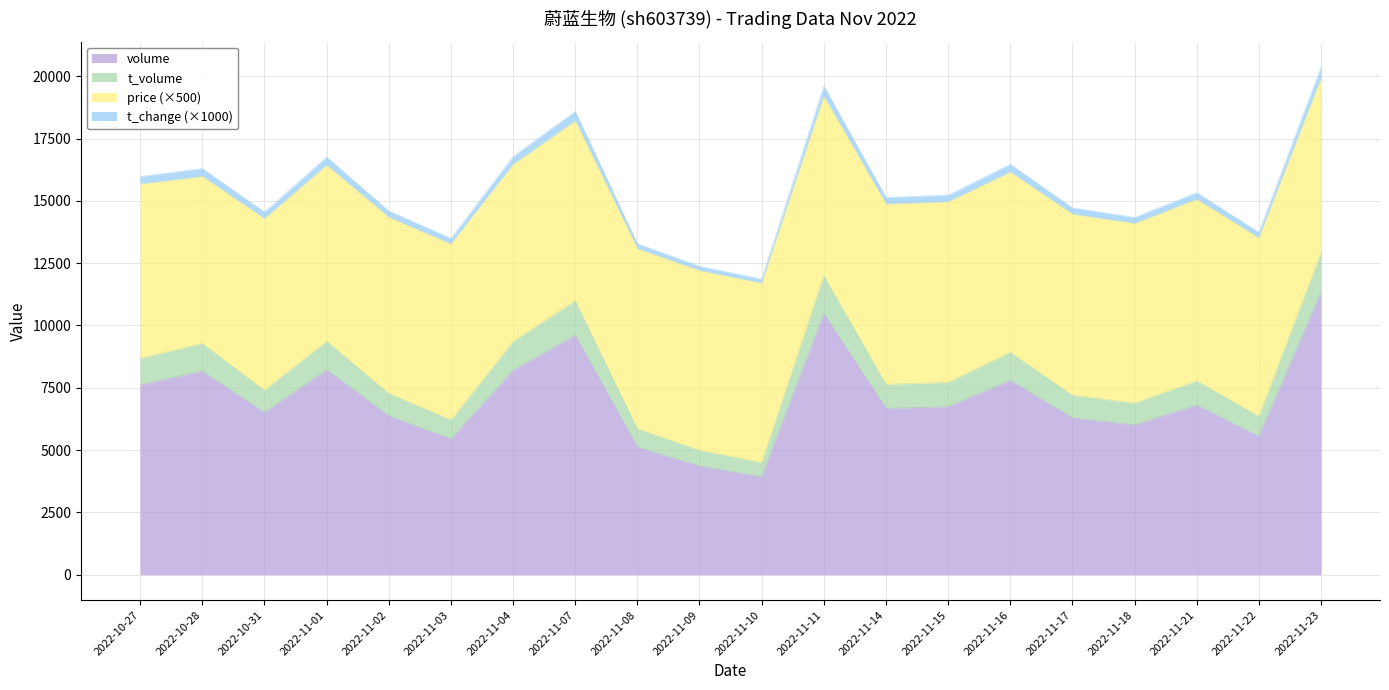

What is the label of the 15th point from the right?

2022-11-03